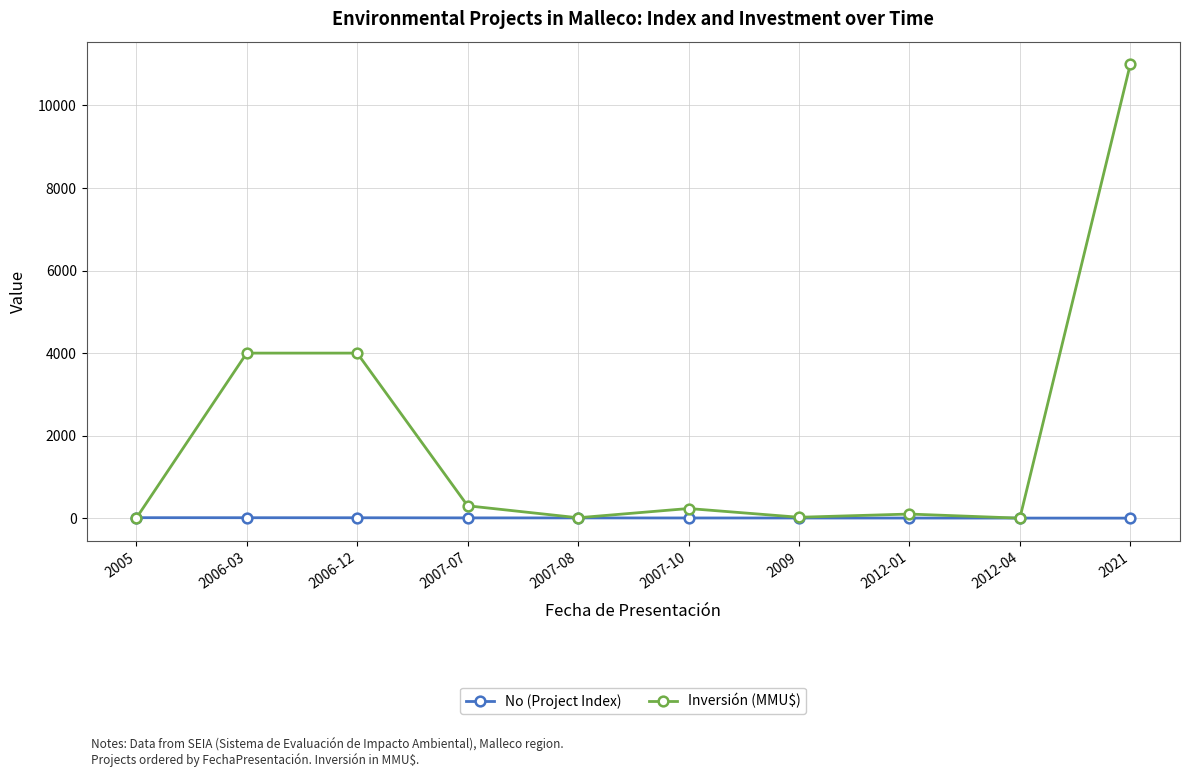

At how many categories does at least one series exceed 3677?

3